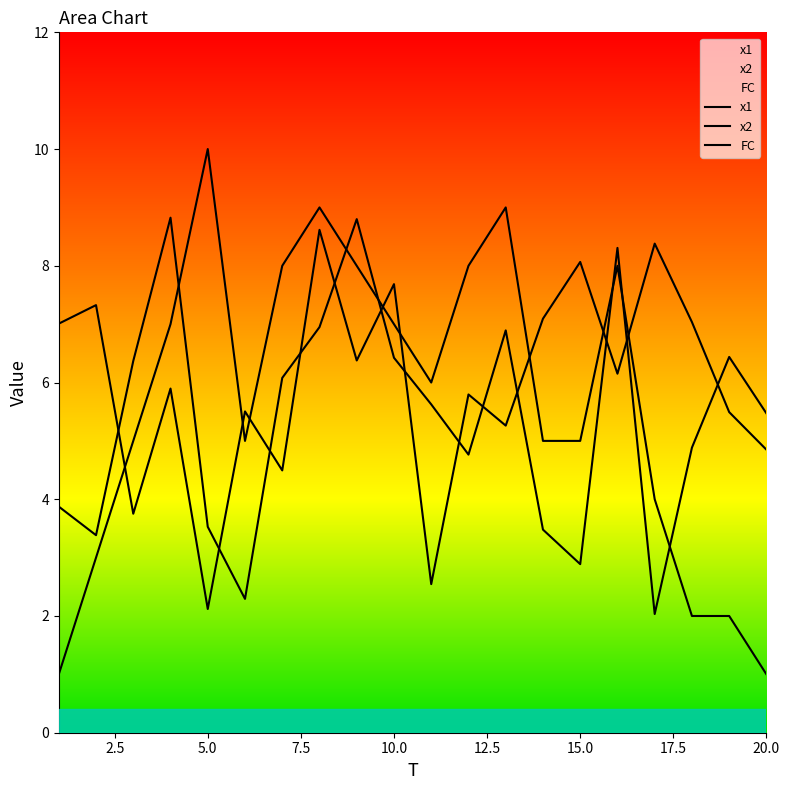

True or false: x2 has more than 1 points higher than both neighbors.

True